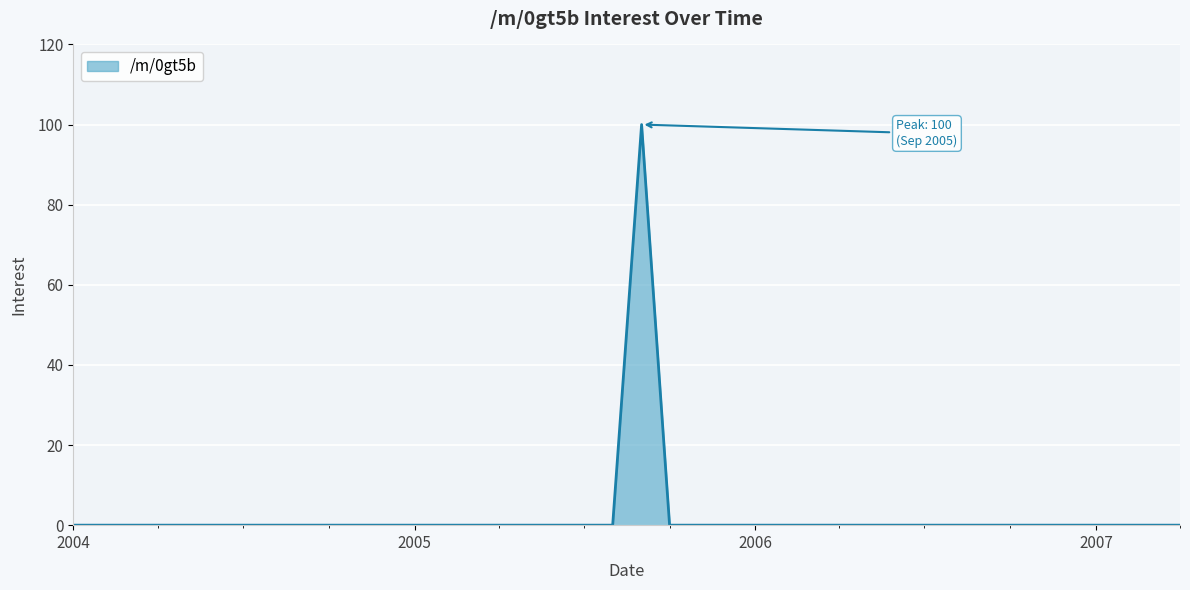

What is the maximum value shown in the chart?

100